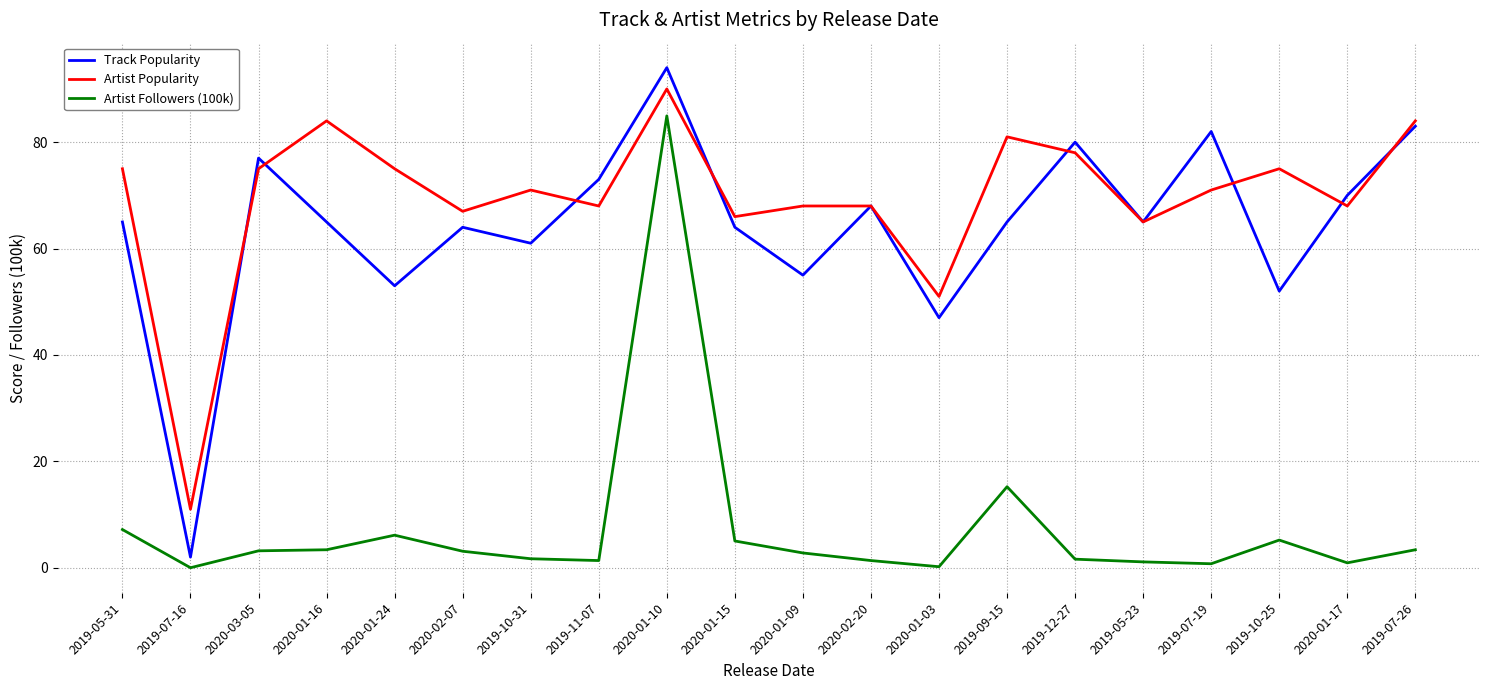

At which category is the sum across all series the highest?

2020-01-10